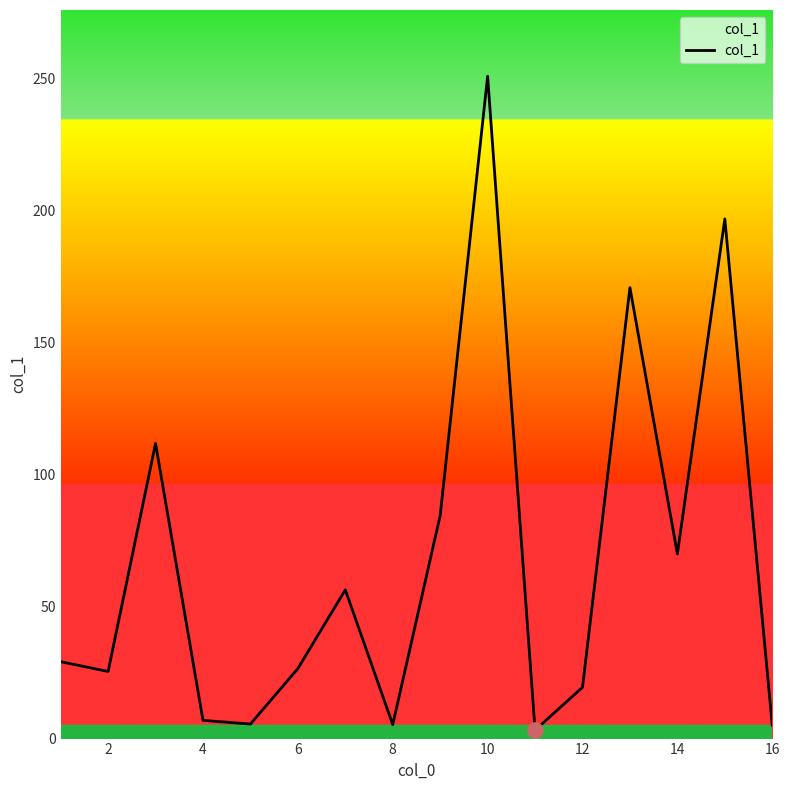

What is the maximum value shown in the chart?

250.7